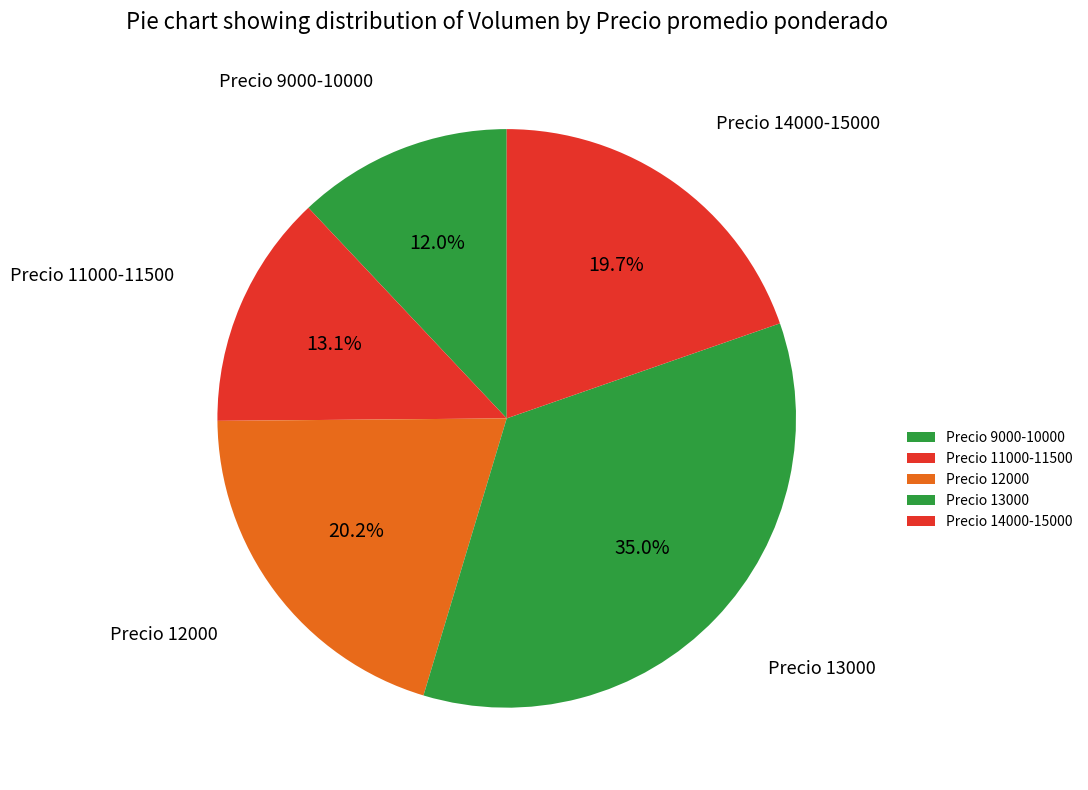

To the nearest percent, what is the difference between the largest and smallest slice percentages?

23%